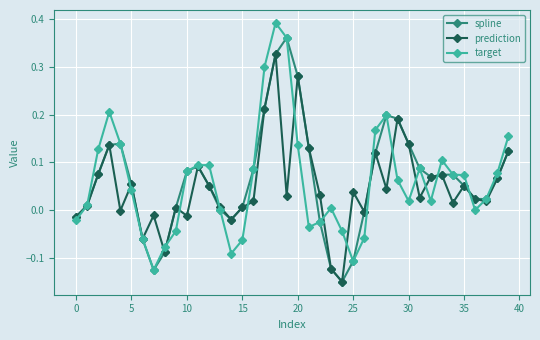

True or false: prediction and target intersect in this chart.

True